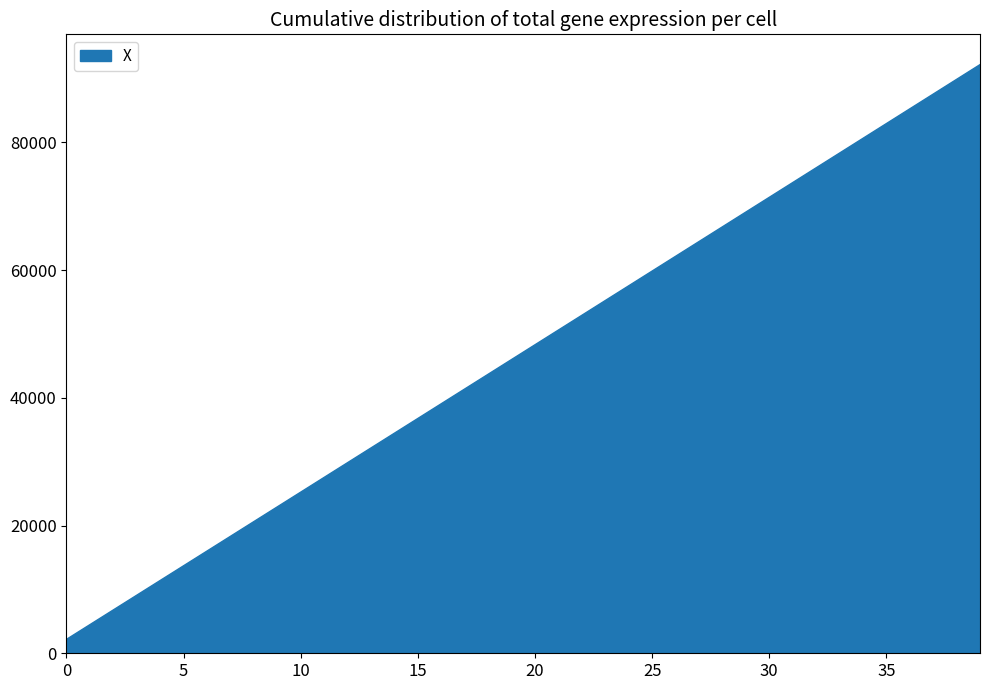

True or false: X and Y cross at least once.

False